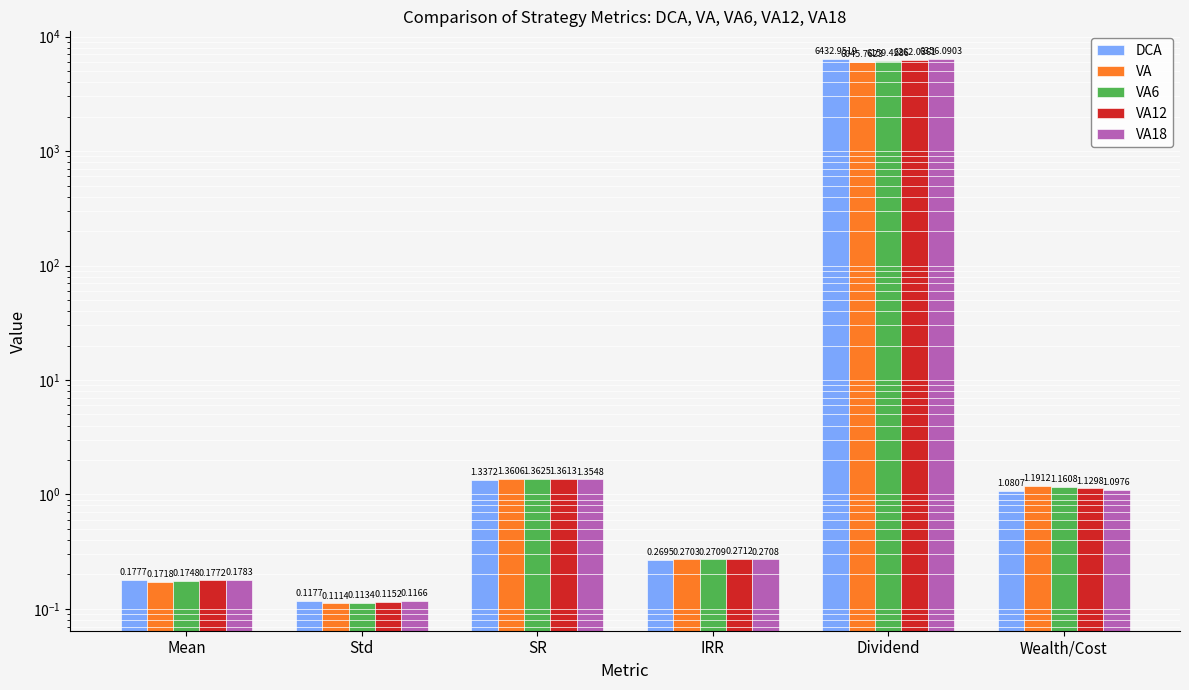

How many values in the VA18 series are below 1?

3